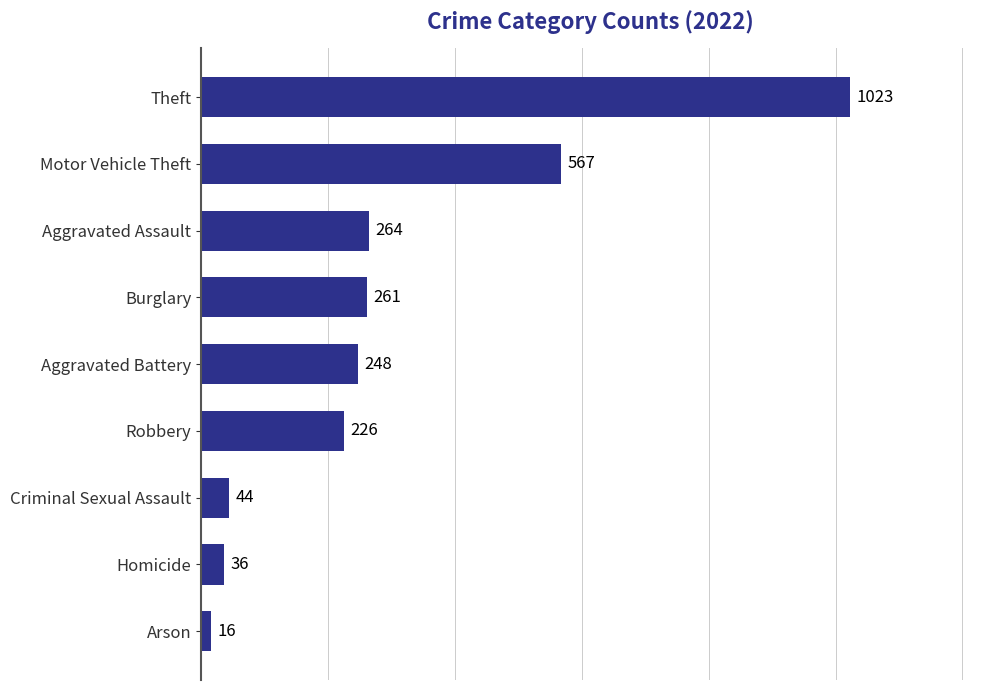

What is the difference between the values at Arson and Homicide?

20